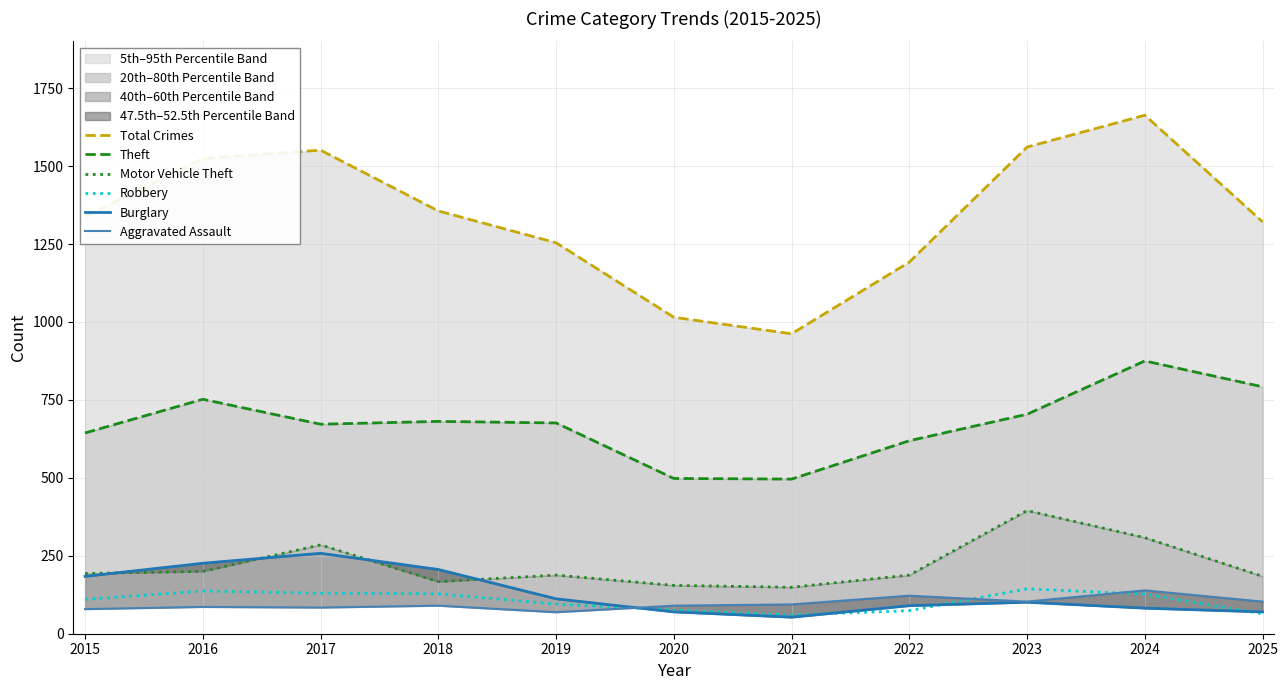

What is the difference between the highest and lowest values at 2023?

1460